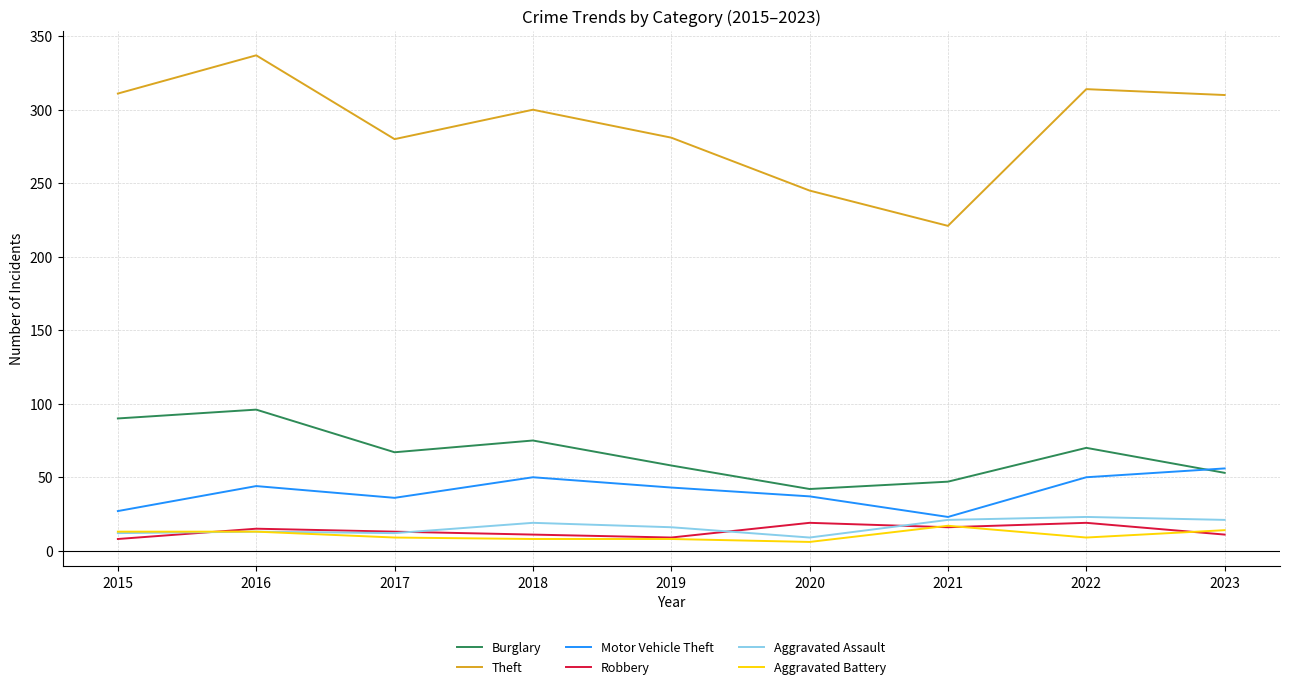

What is the spread (max minus min) of values at 2018?

292